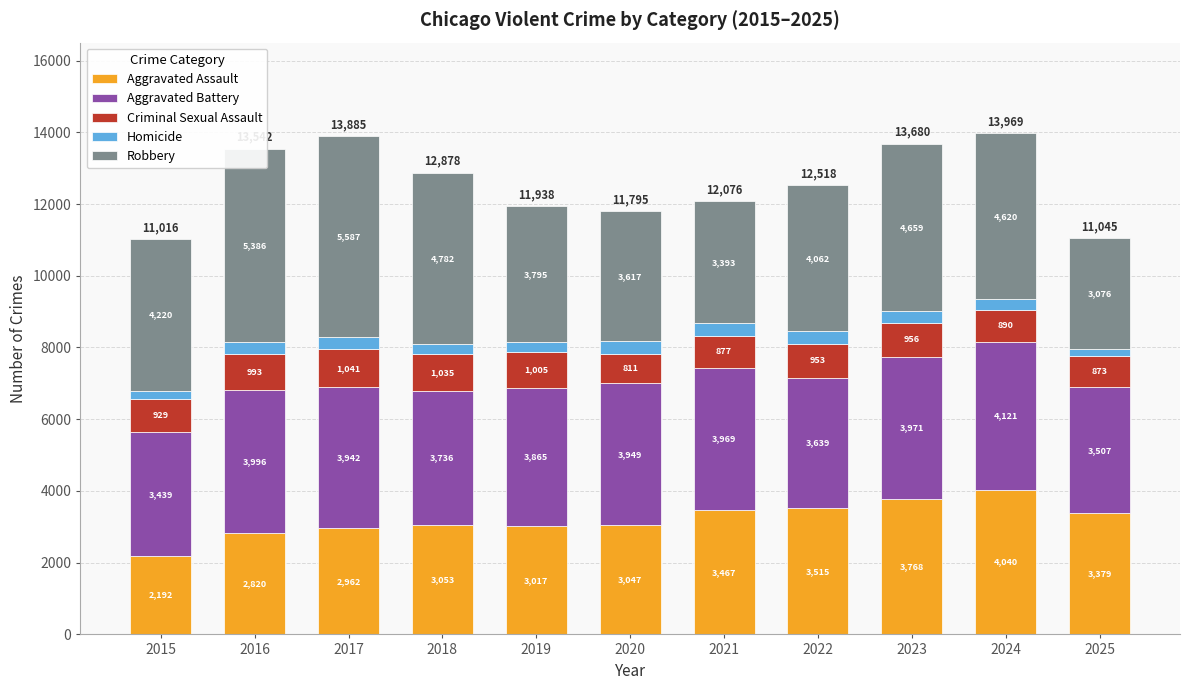

Where is Aggravated Assault nearest to the value 3116?

2018